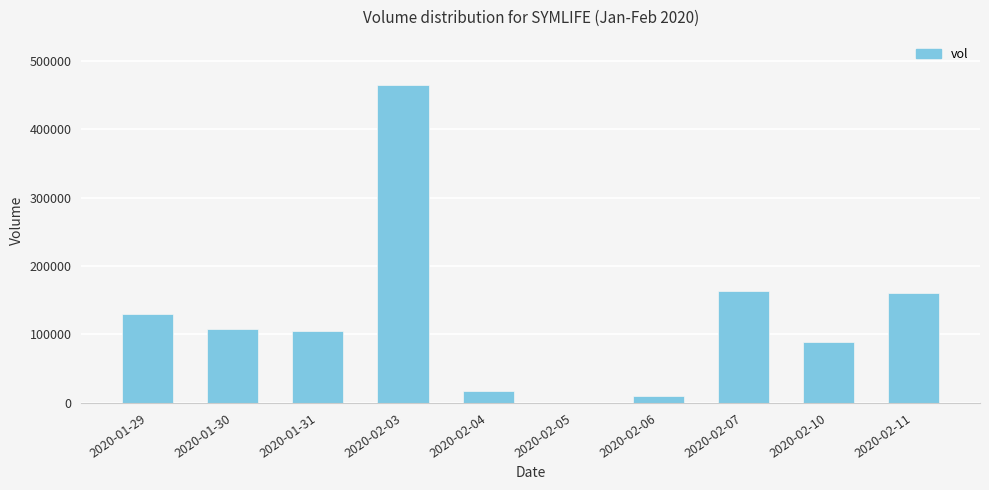

What is the average value?

125140